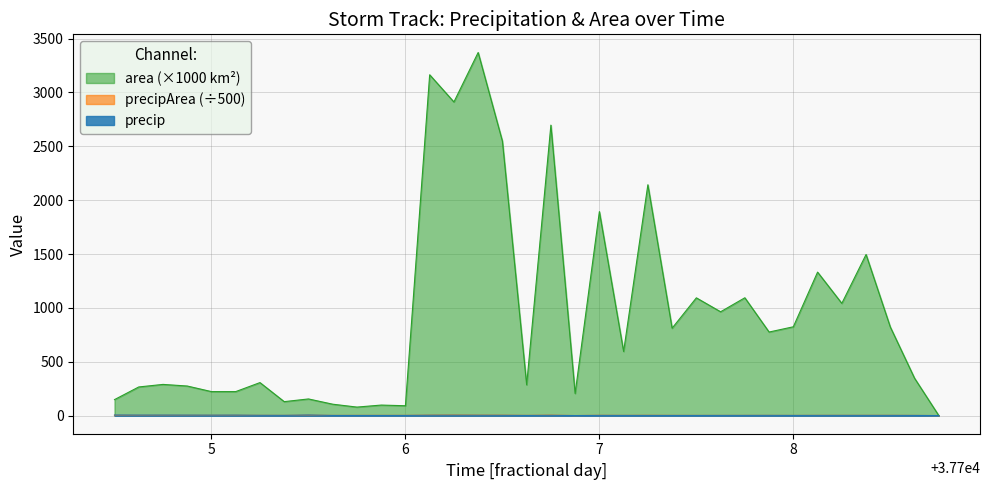

What is the value of the precip point at the 18th from the left?

1.1